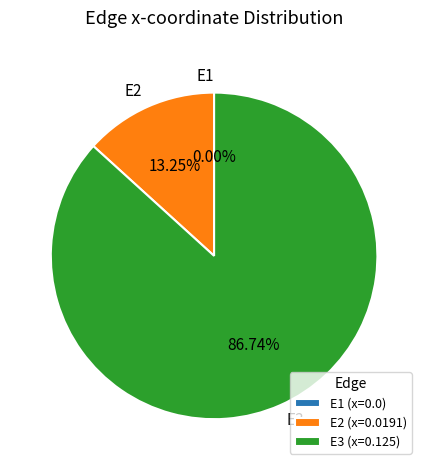

What is the largest slice in the pie chart?

E3